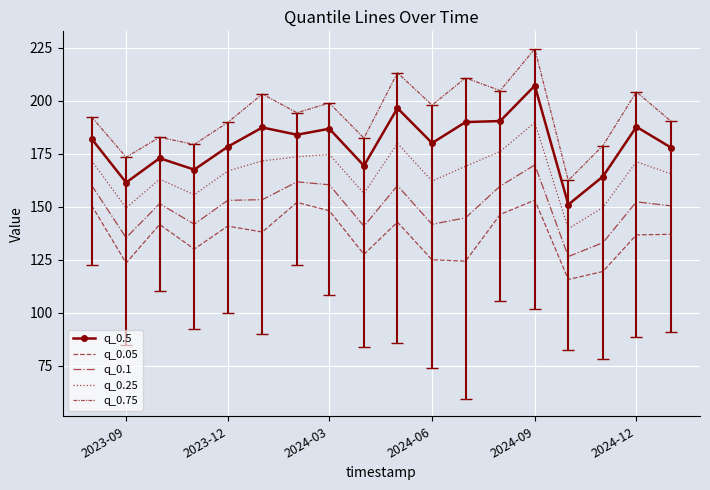

True or false: q_0.5 and q_0.05 intersect in this chart.

False